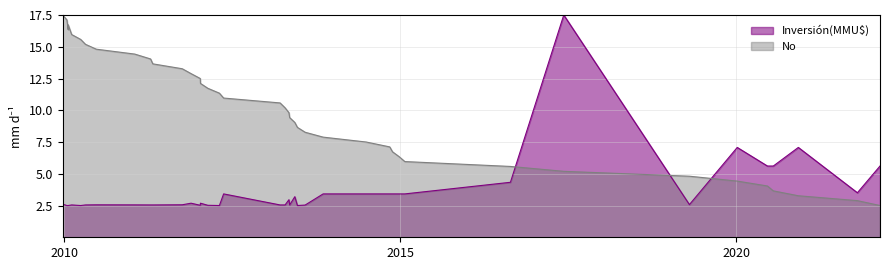

The value at 30 is 8.3. True or false?

False